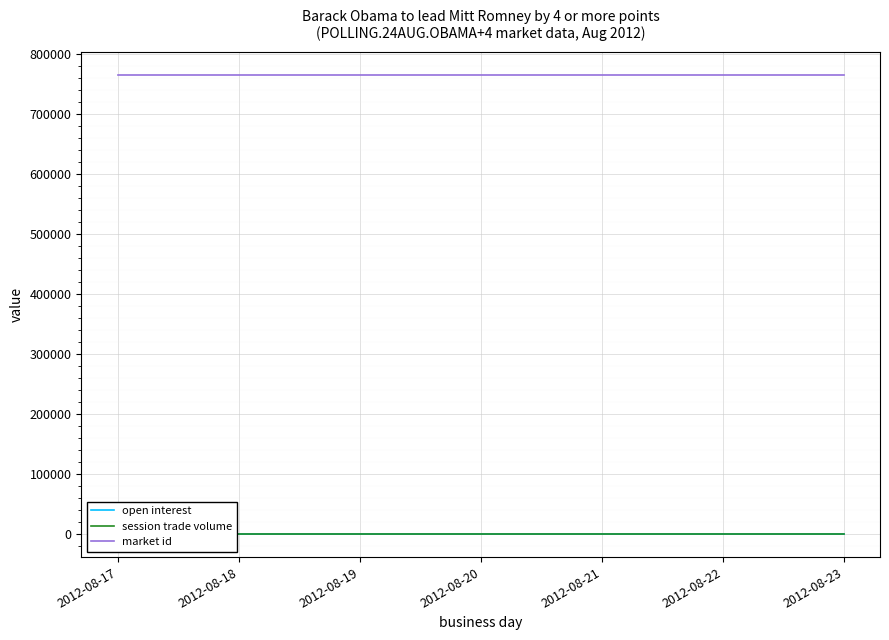

Reading left to right, list all the values displayed in this chart.

open interest: 0	0	0	0	0	0	0
session trade volume: 0	0	0	0	0	0	0
market id: 764523	764523	764523	764523	764523	764523	764523